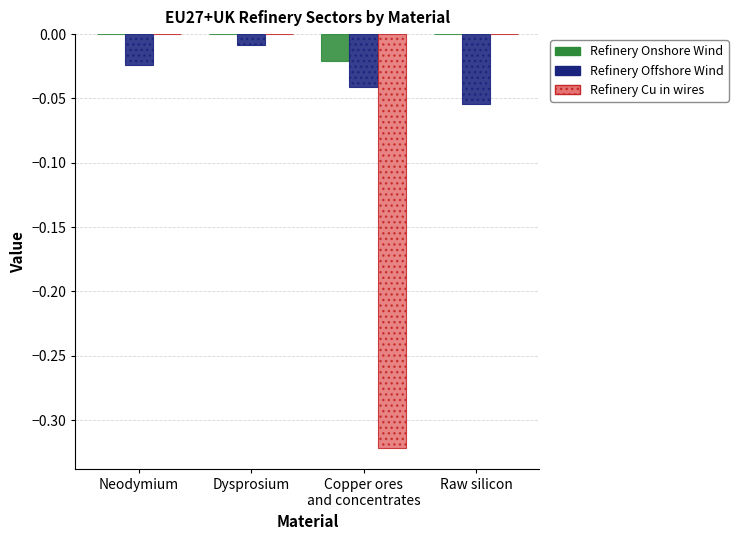

Are the bars grouped side by side (vs. stacked)?

Yes